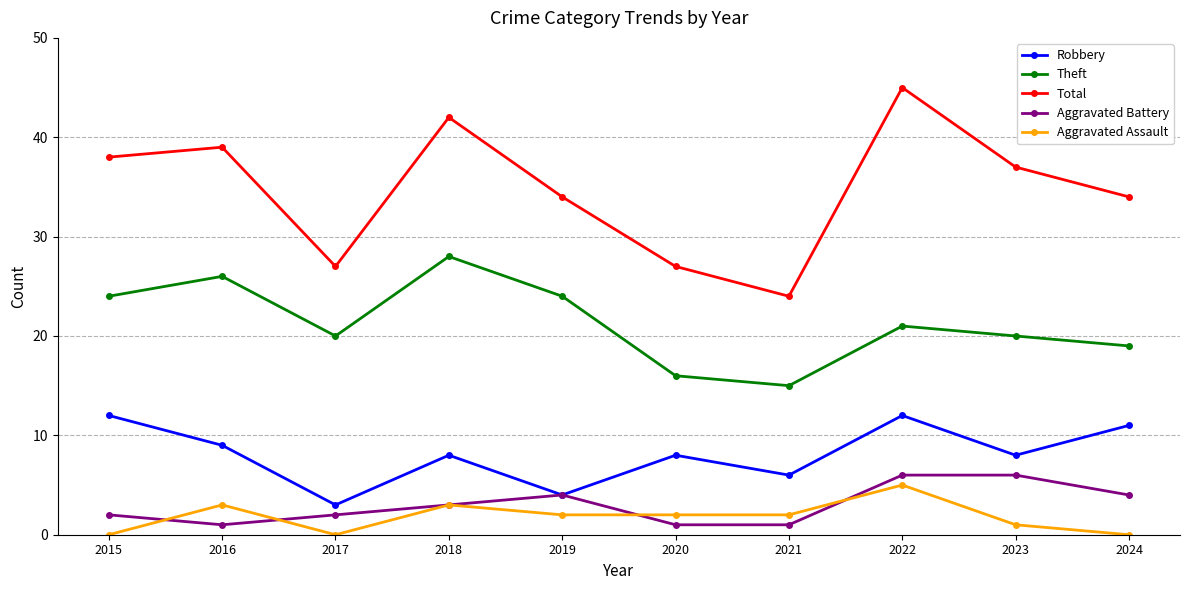

Where is Aggravated Battery nearest to the value 3?

2018